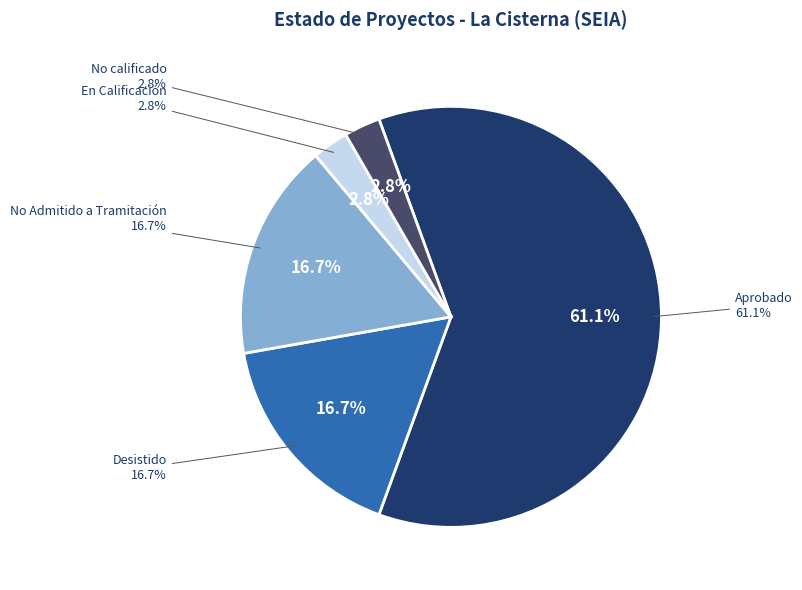

Is Interregional the majority of the pie?

No